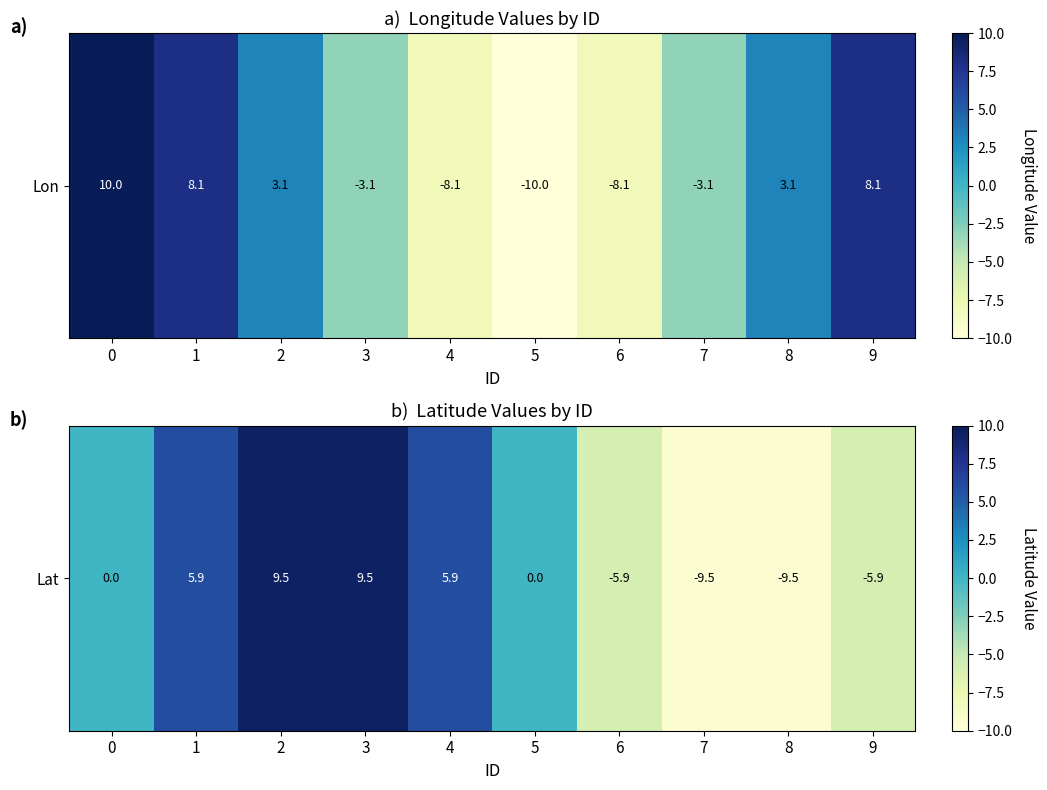

Which category has the highest value across all series?

2